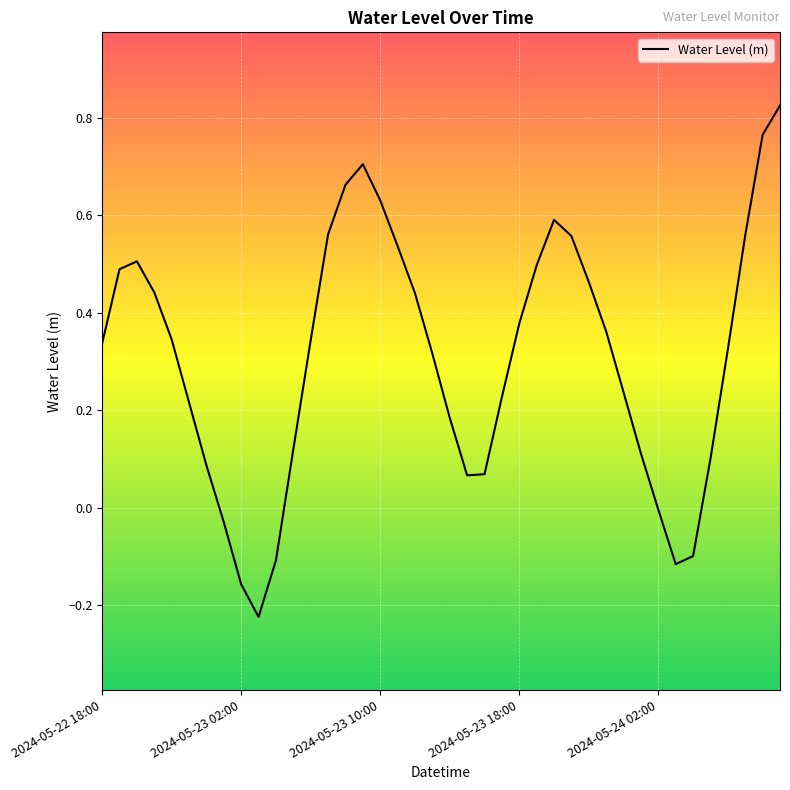

Reading left to right, extract all data points from this chart.

2024-05-22 18:00=0.3	2024-05-22 19:00=0.5	2024-05-22 20:00=0.5	2024-05-22 21:00=0.4	2024-05-22 22:00=0.3	2024-05-22 23:00=0.2	2024-05-23 00:00=0.1	2024-05-23 01:00=-0.0	2024-05-23 02:00=-0.2	2024-05-23 03:00=-0.2	2024-05-23 04:00=-0.1	2024-05-23 05:00=0.1	2024-05-23 06:00=0.3	2024-05-23 07:00=0.6	2024-05-23 08:00=0.7	2024-05-23 09:00=0.7	2024-05-23 10:00=0.6	2024-05-23 11:00=0.5	2024-05-23 12:00=0.4	2024-05-23 13:00=0.3	2024-05-23 14:00=0.2	2024-05-23 15:00=0.1	2024-05-23 16:00=0.1	2024-05-23 17:00=0.2	2024-05-23 18:00=0.4	2024-05-23 19:00=0.5	2024-05-23 20:00=0.6	2024-05-23 21:00=0.6	2024-05-23 22:00=0.5	2024-05-23 23:00=0.4	2024-05-24 00:00=0.2	2024-05-24 01:00=0.1	2024-05-24 02:00=-0.0	2024-05-24 03:00=-0.1	2024-05-24 04:00=-0.1	2024-05-24 05:00=0.1	2024-05-24 06:00=0.3	2024-05-24 07:00=0.6	2024-05-24 08:00=0.8	2024-05-24 09:00=0.8